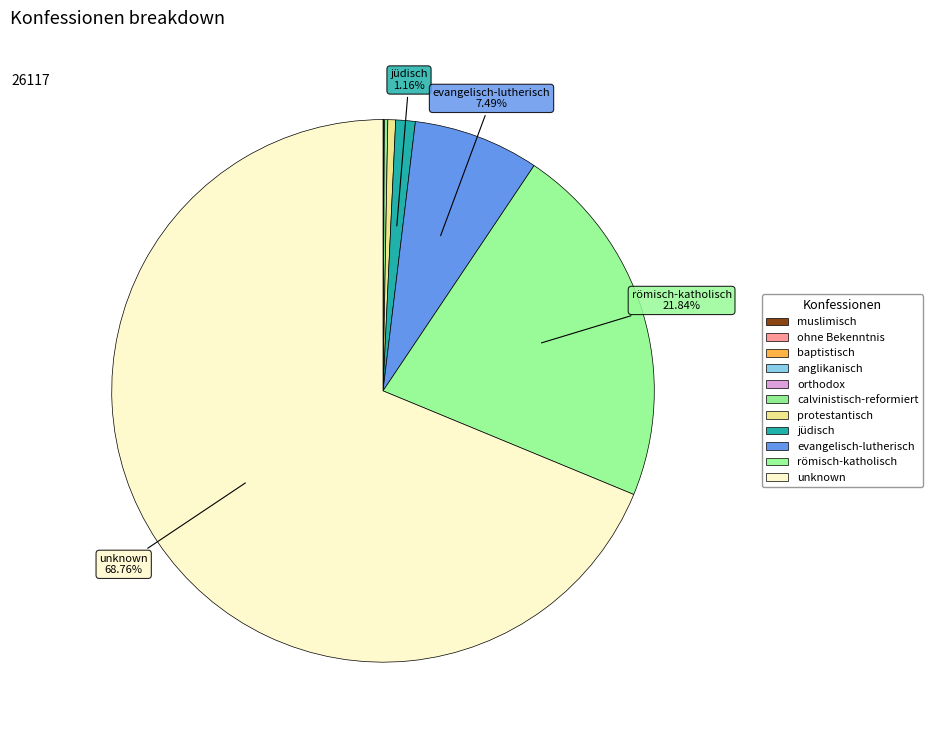

Count the number of slices in the pie.

11